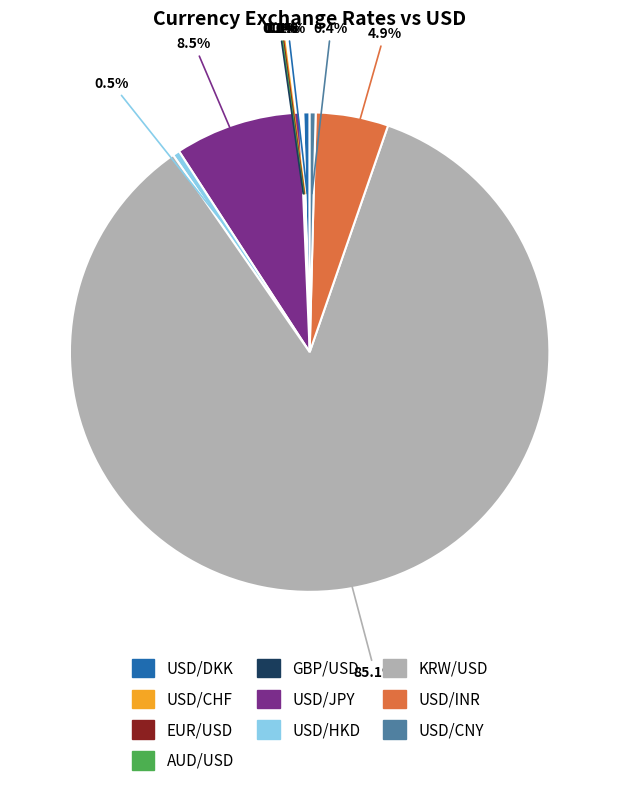

Is KRW/USD the majority of the pie?

Yes